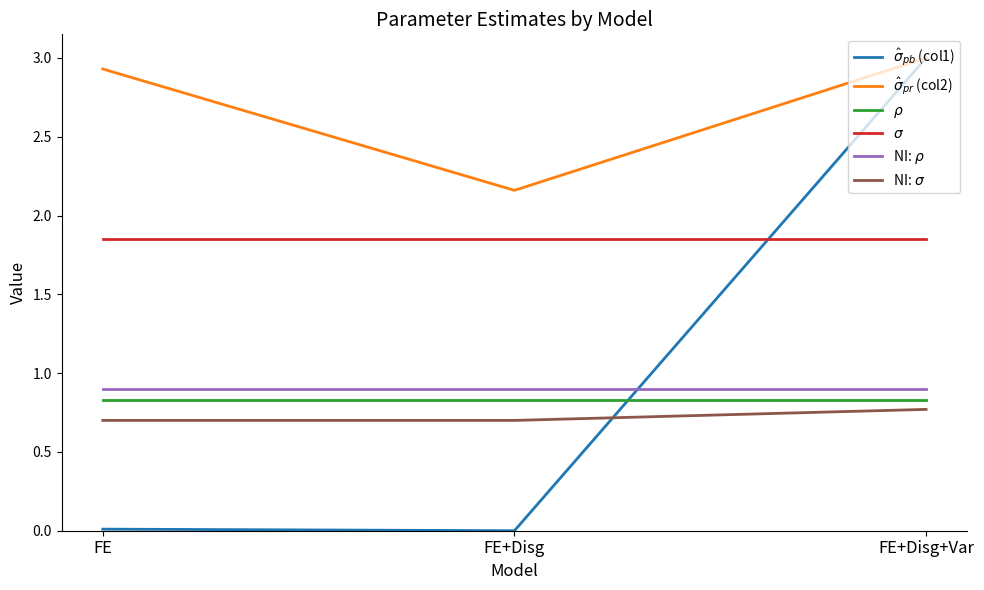

Is the value of NI: $\sigma$ at FE+Disg+Var greater than the value of $\rho$ at FE+Disg?

No